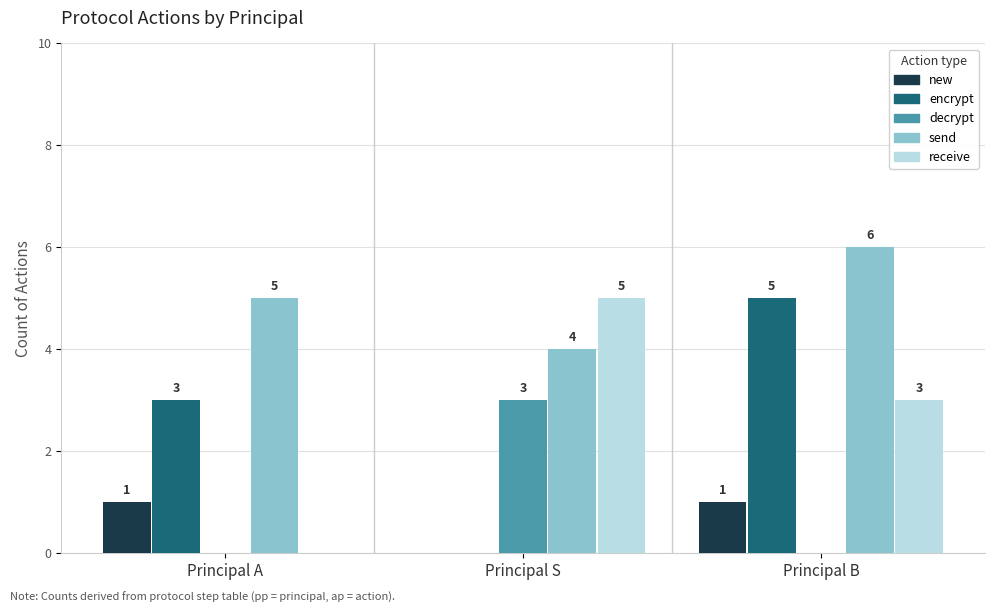

What is the sum of the decrypt values at Principal B and Principal S?

3